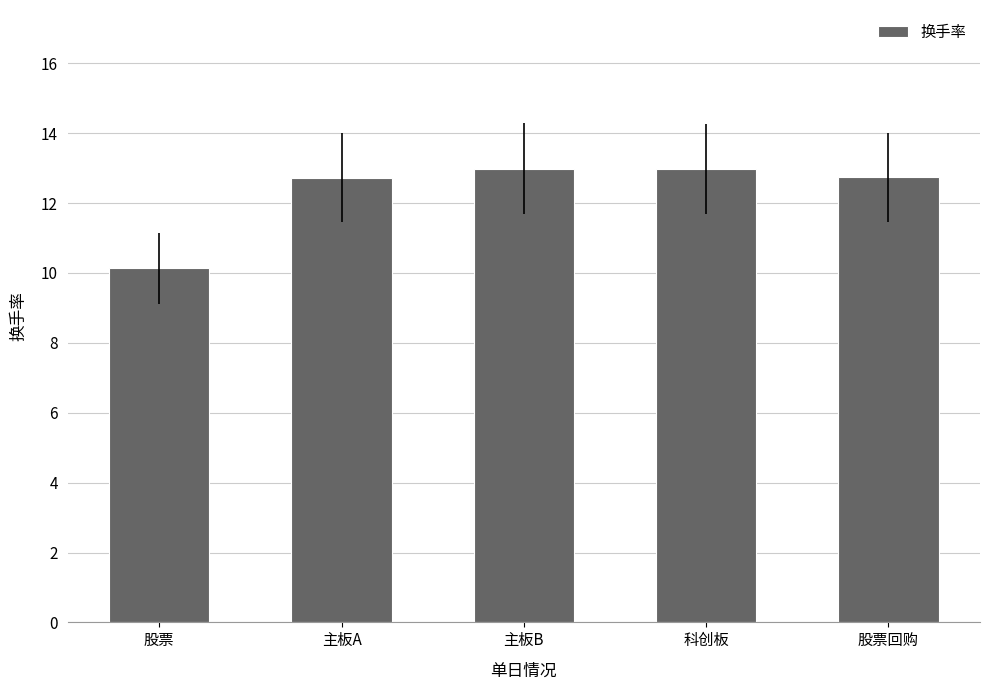

How many series are shown in this chart?

1